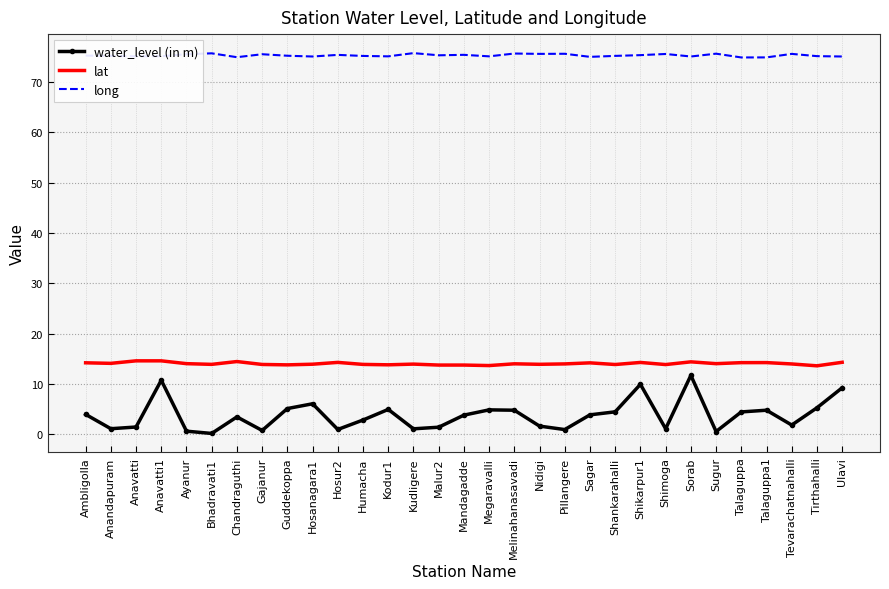

Which series has the largest total across all categories?

long